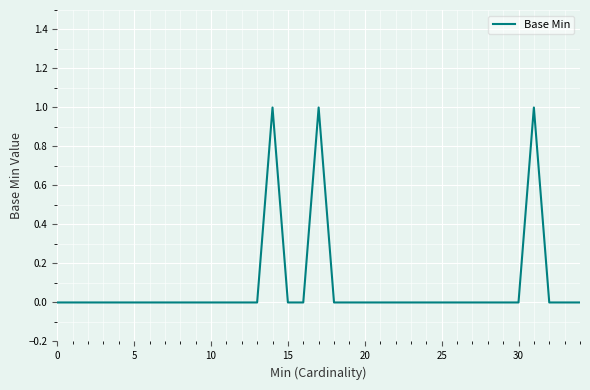

What is the label of the 31st point from the left?

30